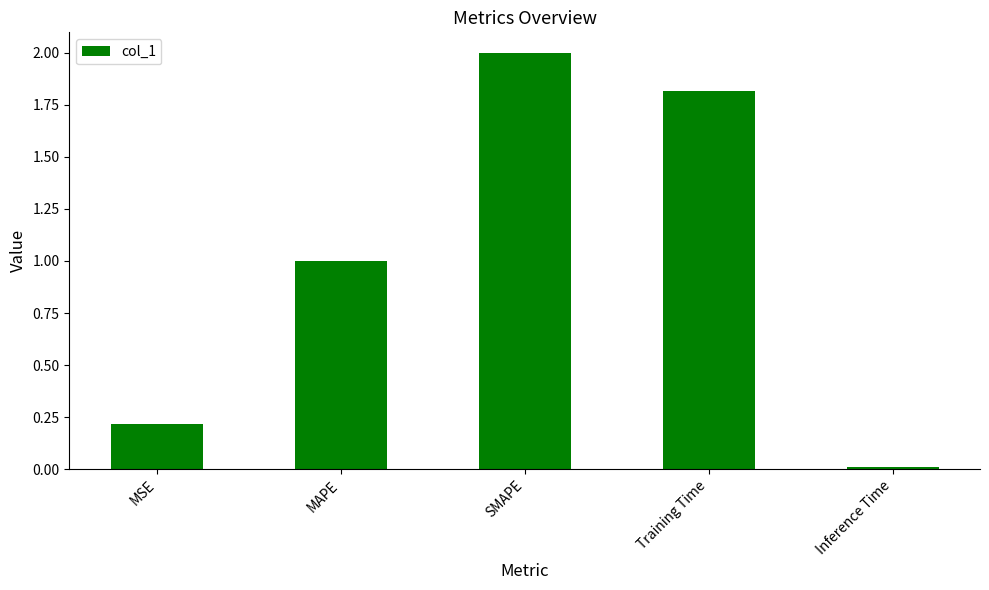

List the labels in order of value, smallest first.

Inference Time, MSE, MAPE, Training Time, SMAPE